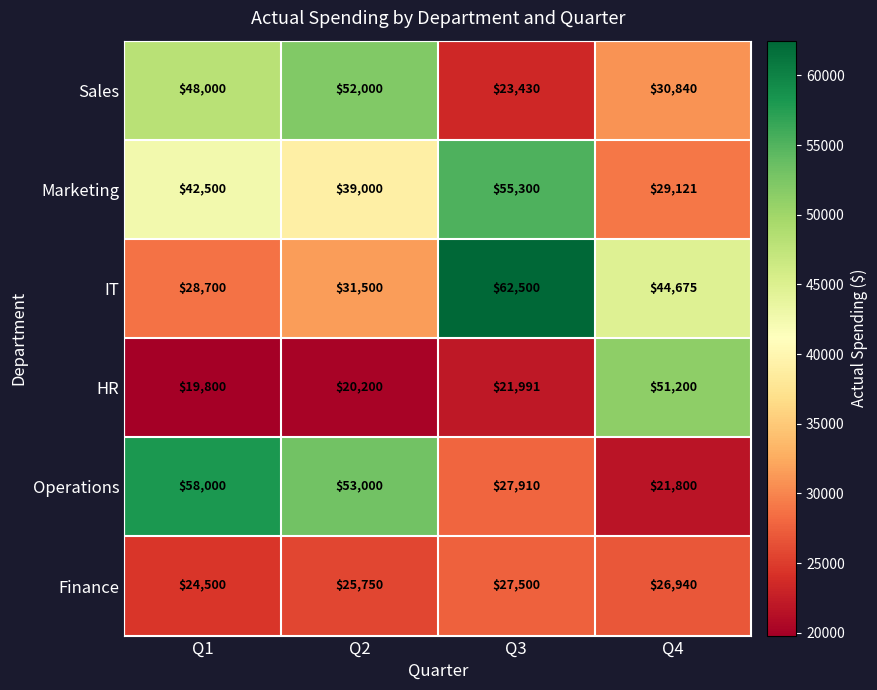

What is the spread (max minus min) of values at Q4?

29400